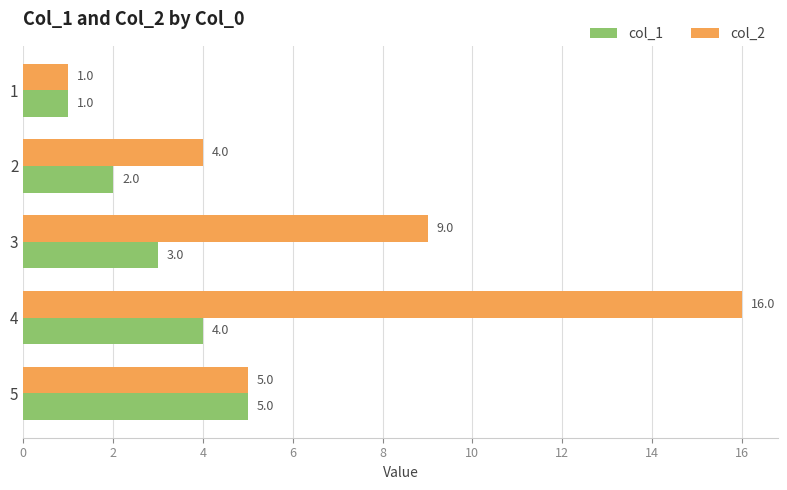

What is the sum of the col_1 values at 5 and 1?

6